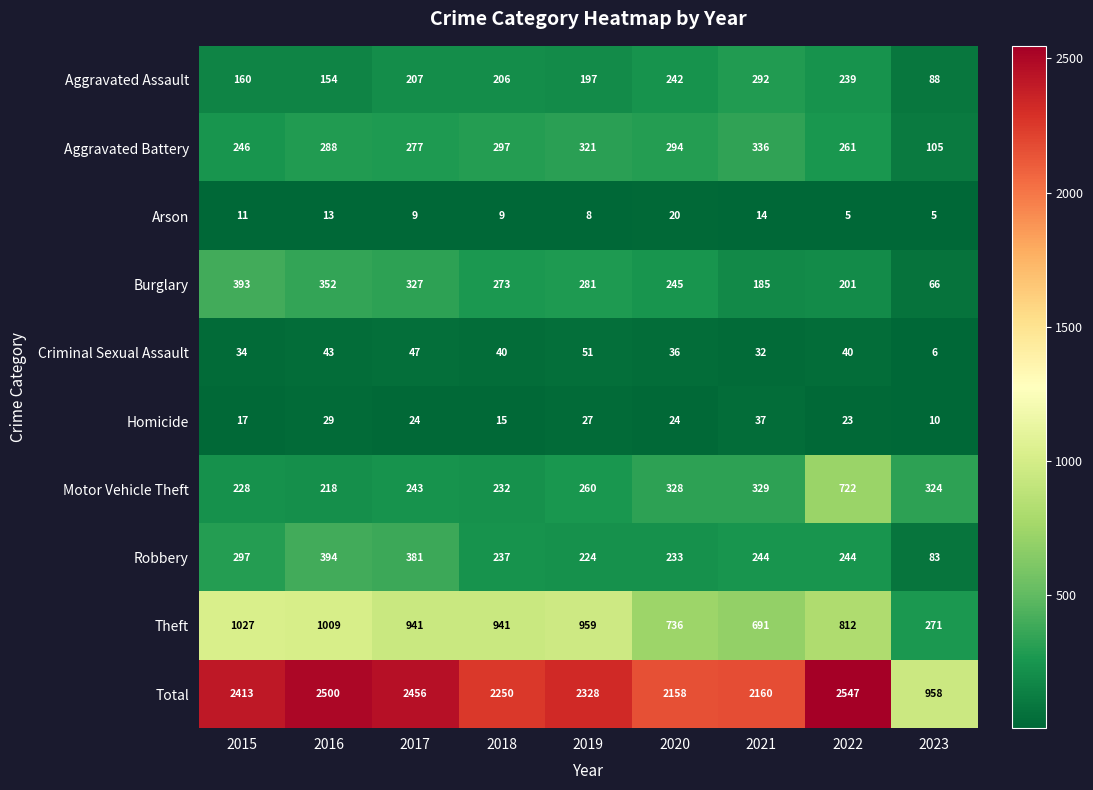

What is the sum of the Theft values at 2015 and 2017?

1968